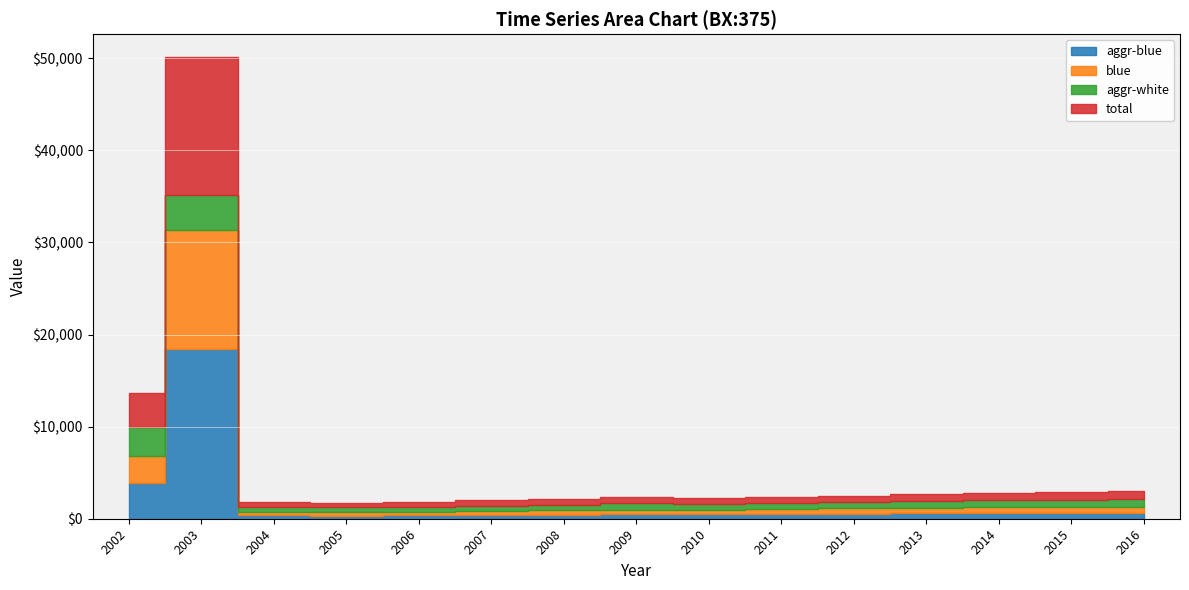

In aggr-white, how many points are lower than both neighbors (excluding endpoints)?

3